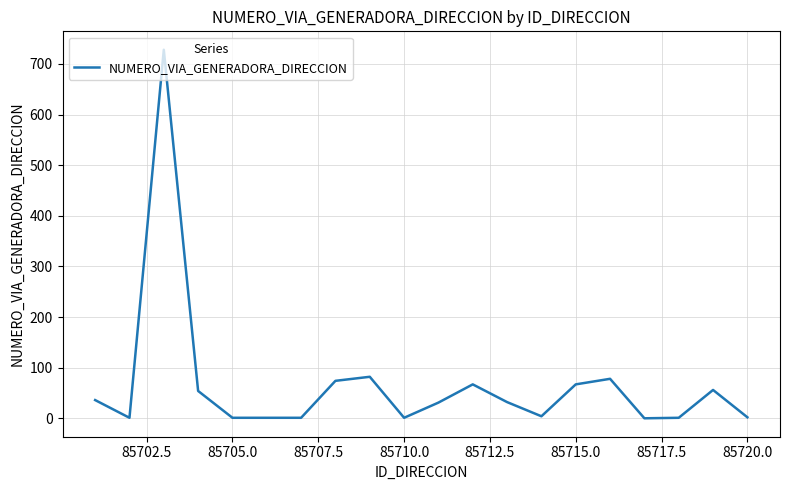

What is the difference between the second highest and second lowest values?

81